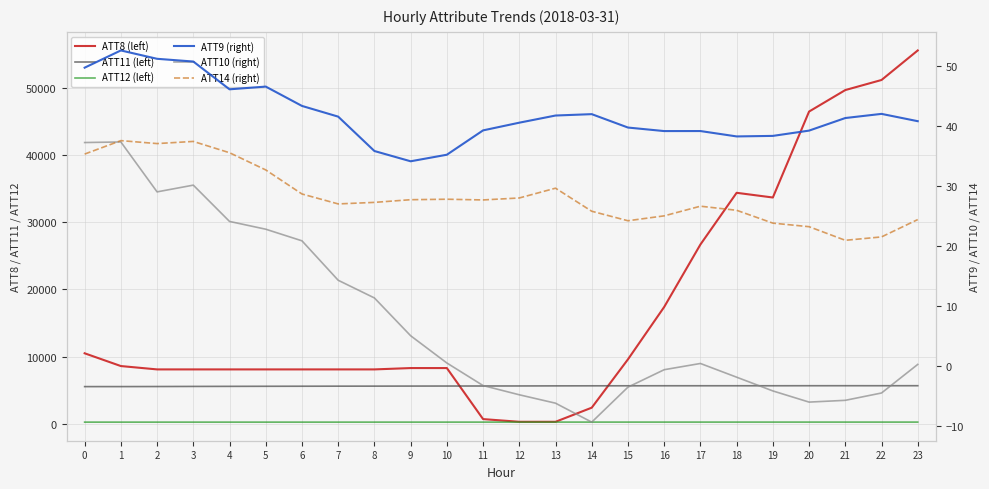

What is the difference between the second highest and second lowest values in the ATT10 (right) series?

43.4